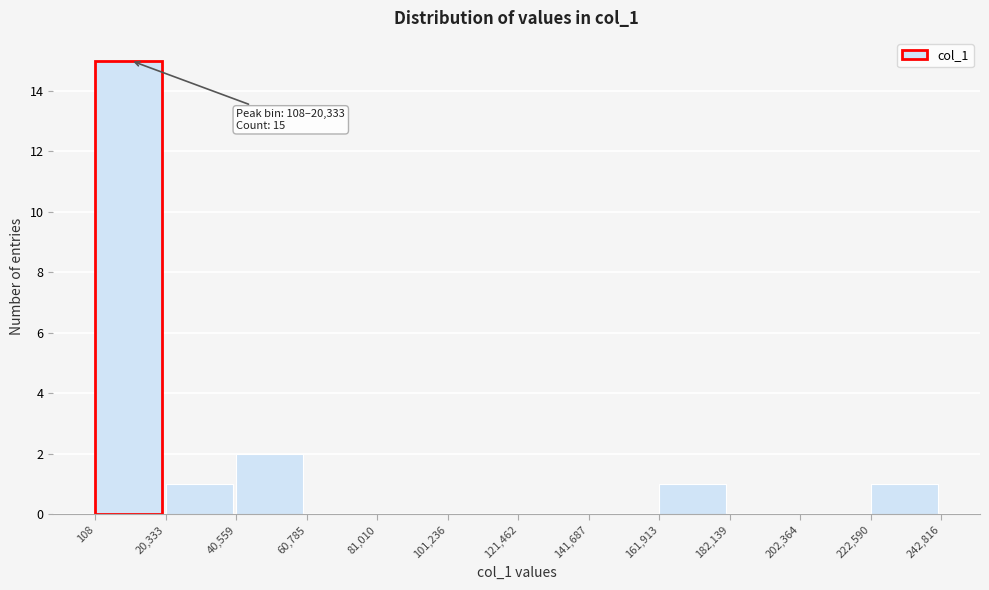

Which range on the x-axis has the tallest bar?

108 to 20,333